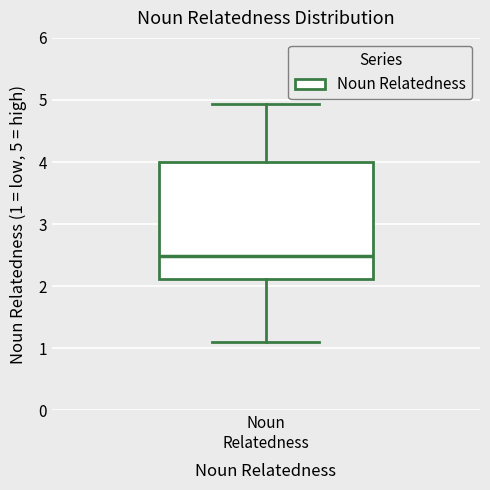

Transcribe this box plot: give where the median line is, the range the box spans, and where the two whiskers end, as read against the y-axis. The values are not printed on the chart, so give them approximately, as read against the axis.

median 2.5, box 2.1 to 4.0, whiskers 1.1 to 4.9